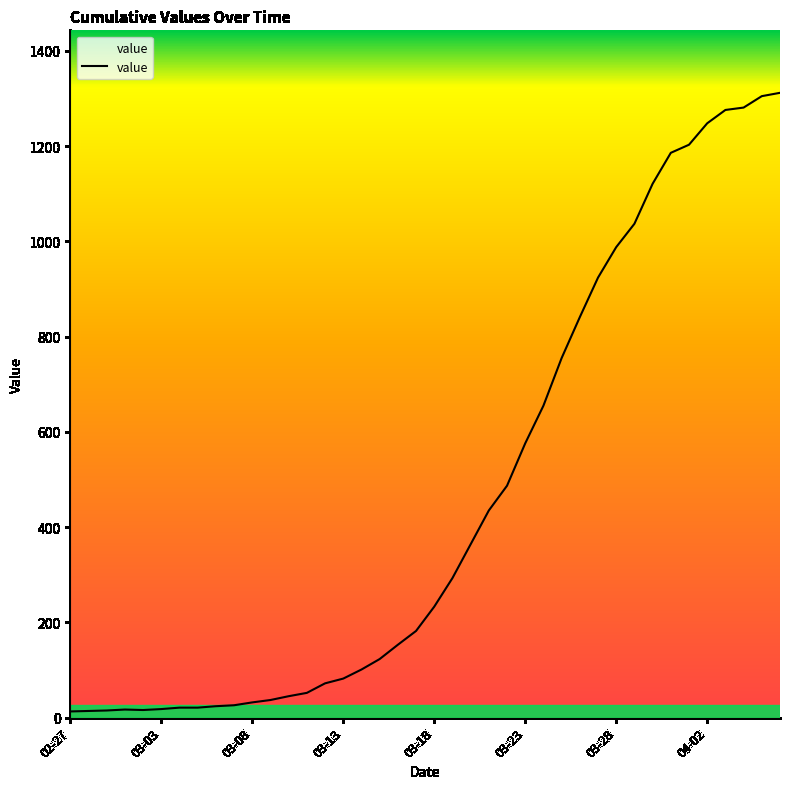

What is the difference between the maximum and minimum values?

1299